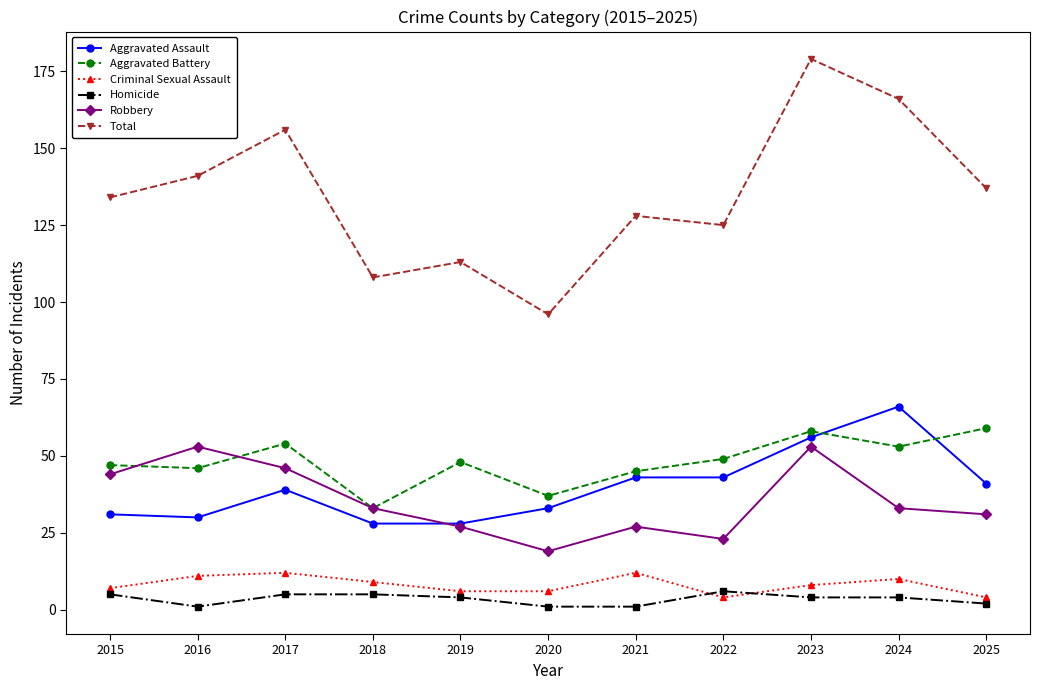

The value of Criminal Sexual Assault at 2016 is 11. True or false?

True